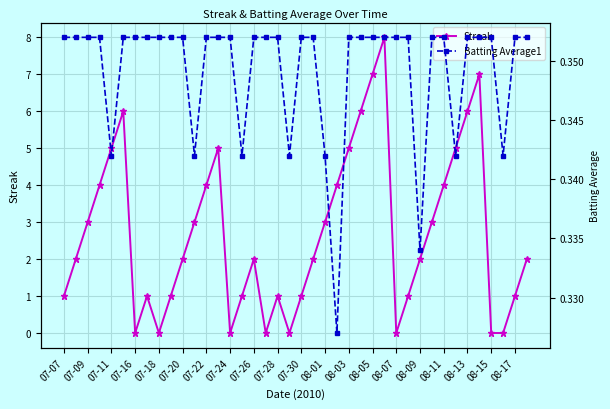

True or false: Streak has more than 2 points higher than both neighbors.

True